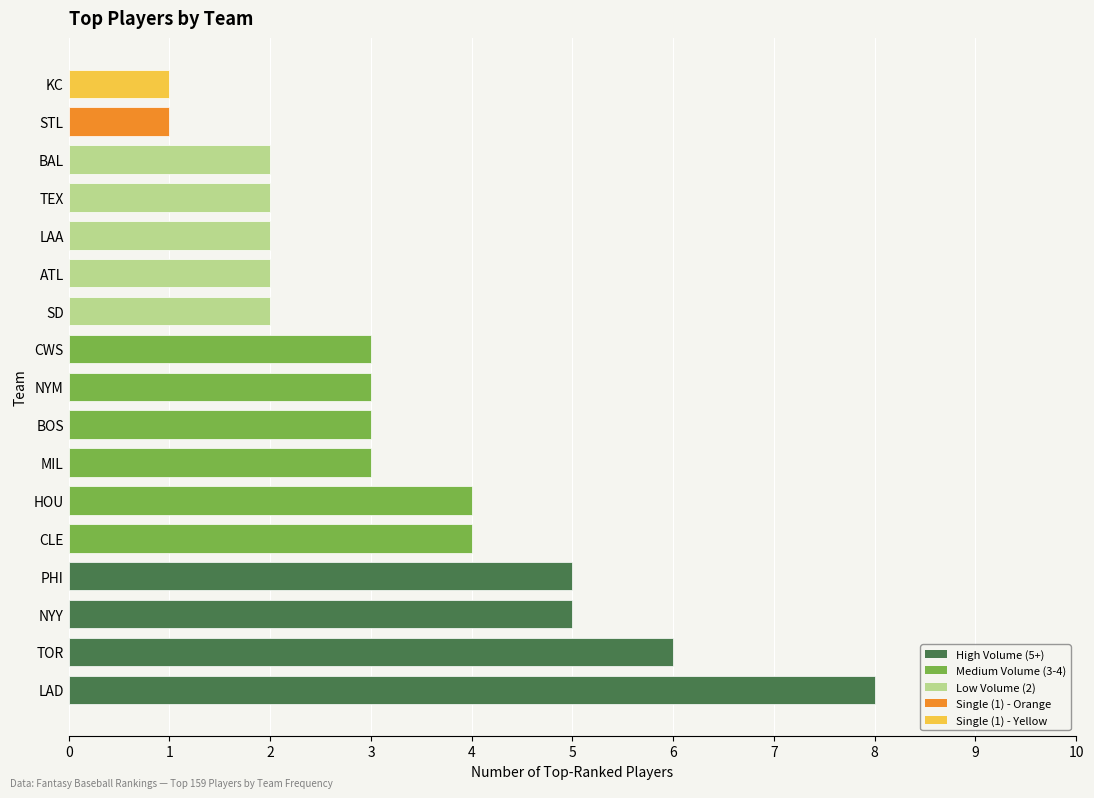

Reading bottom to top, extract all data points from this chart.

LAD=8	TOR=6	NYY=5	PHI=5	CLE=4	HOU=4	MIL=3	BOS=3	NYM=3	CWS=3	SD=2	ATL=2	LAA=2	TEX=2	BAL=2	STL=1	KC=1